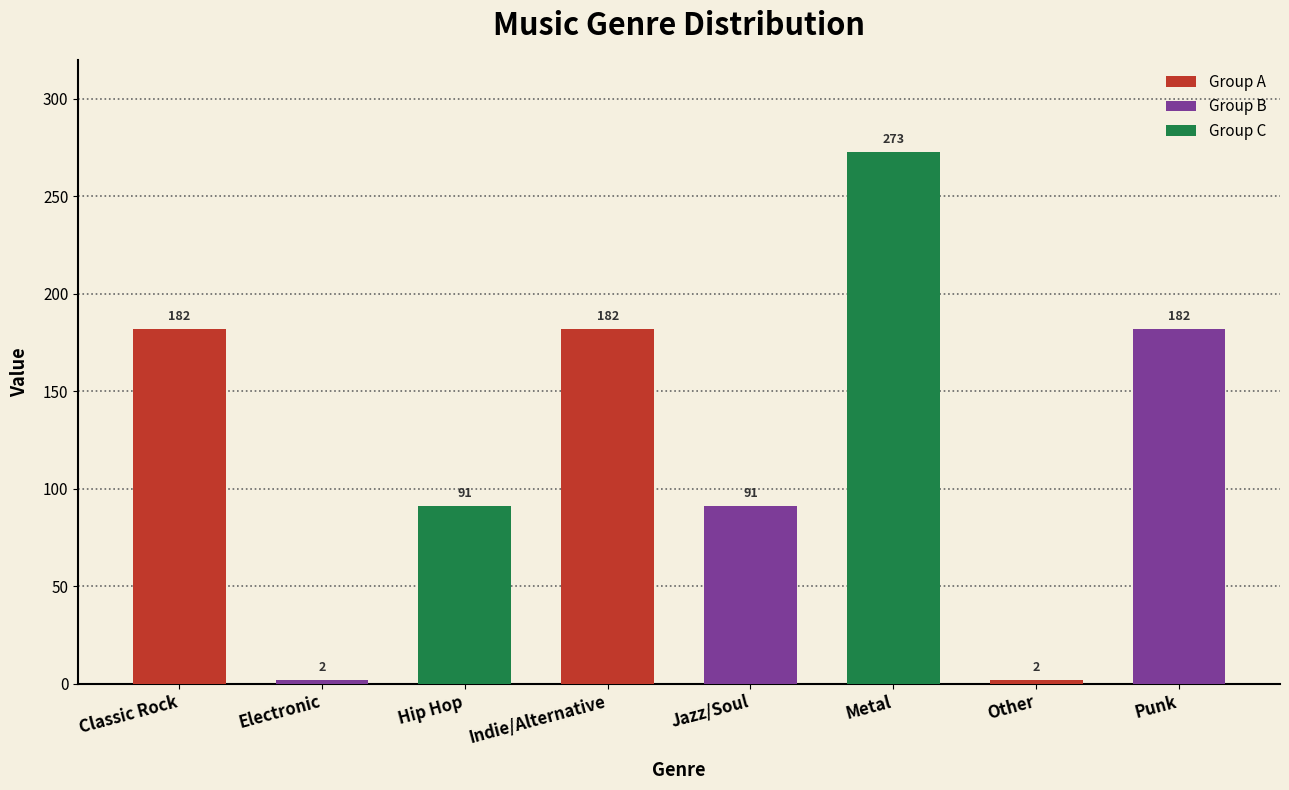

What is the value of the 7th bar from the left?

2